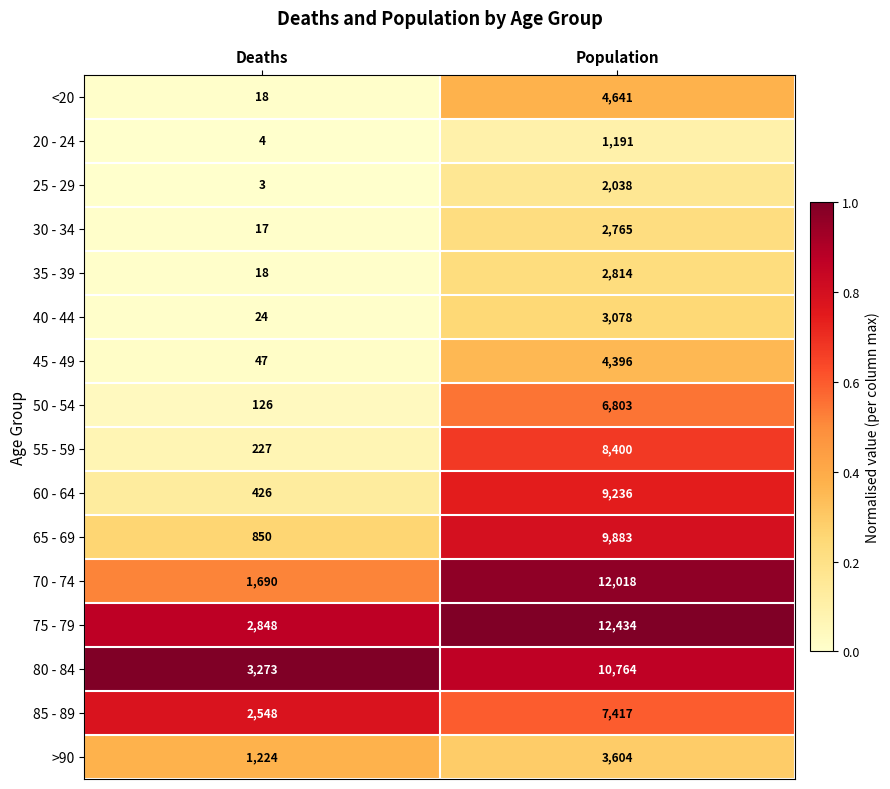

What is the minimum value for 55 - 59?

227